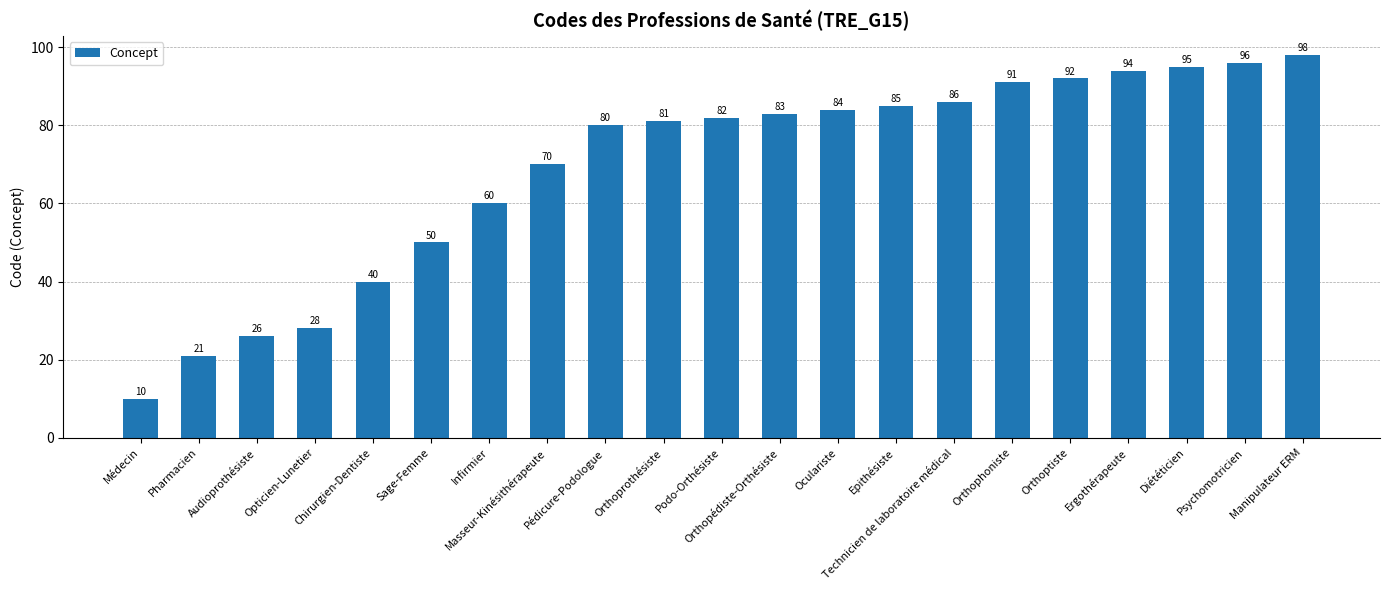

Count the number of categories in the chart.

21